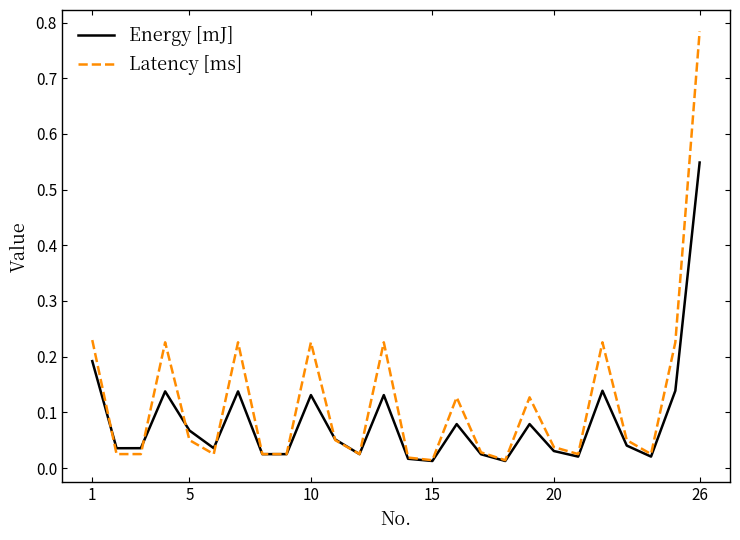

What are all the series names shown in the legend?

Energy [mJ], Latency [ms]